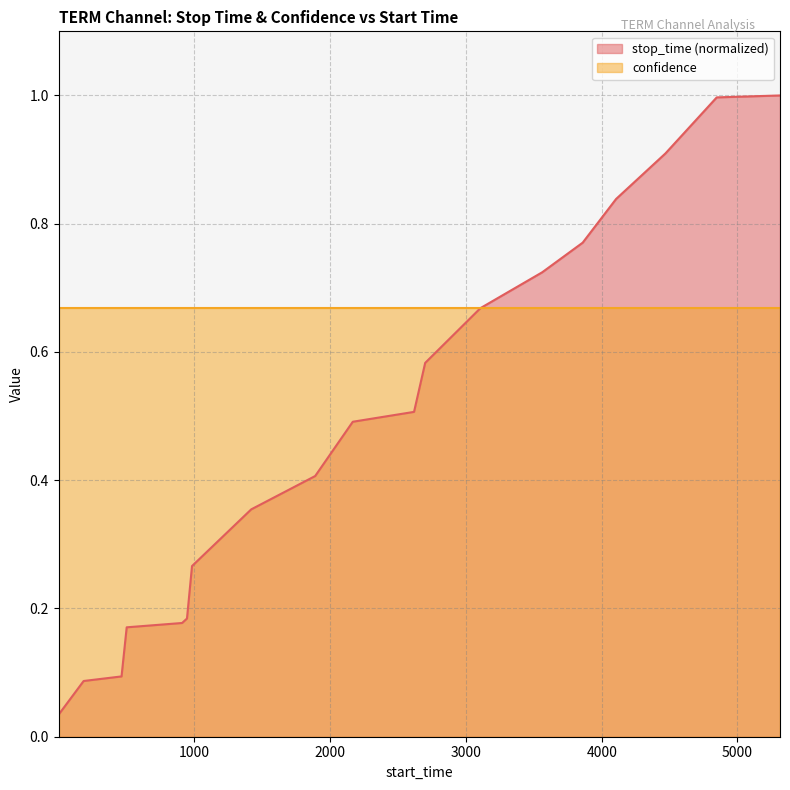

Which has a higher value, 464 or 3107?

3107